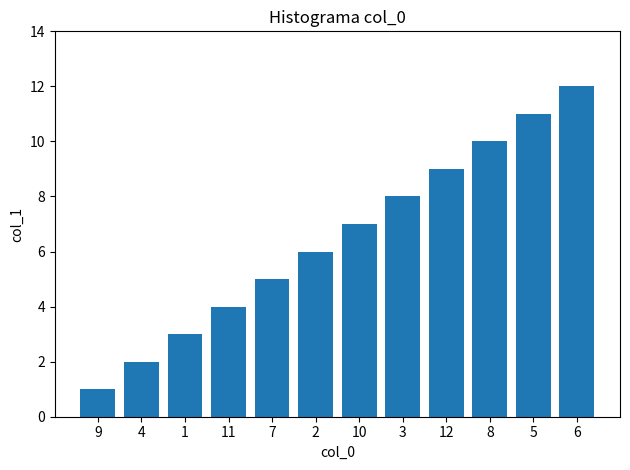

Reading left to right, transcribe all the data shown in this chart.

9=1	4=2	1=3	11=4	7=5	2=6	10=7	3=8	12=9	8=10	5=11	6=12